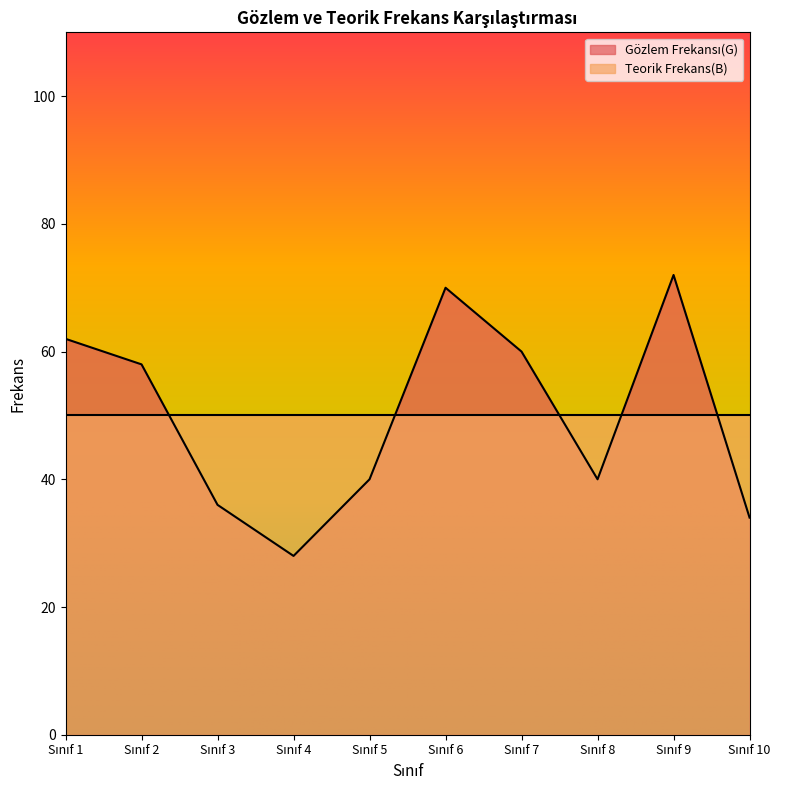

Reading left to right, transcribe all the data shown in this chart.

62	58	36	28	40	70	60	40	72	34